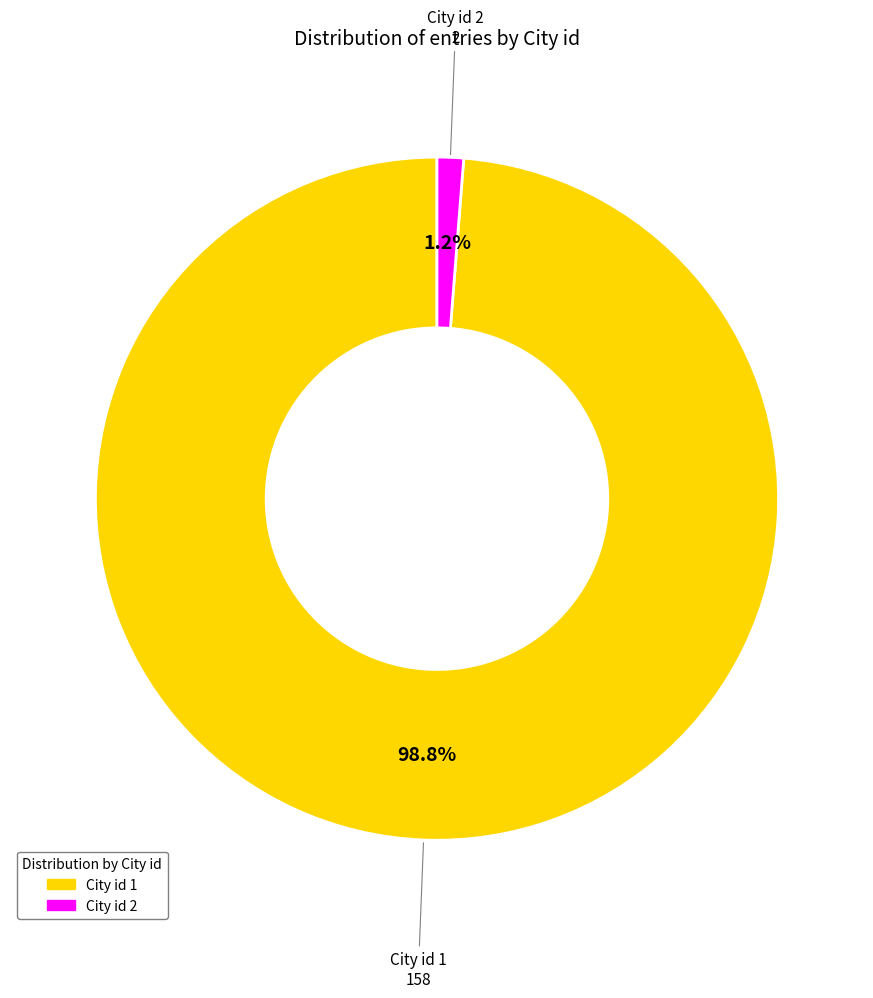

Is there any slice that represents more than half of the pie?

Yes